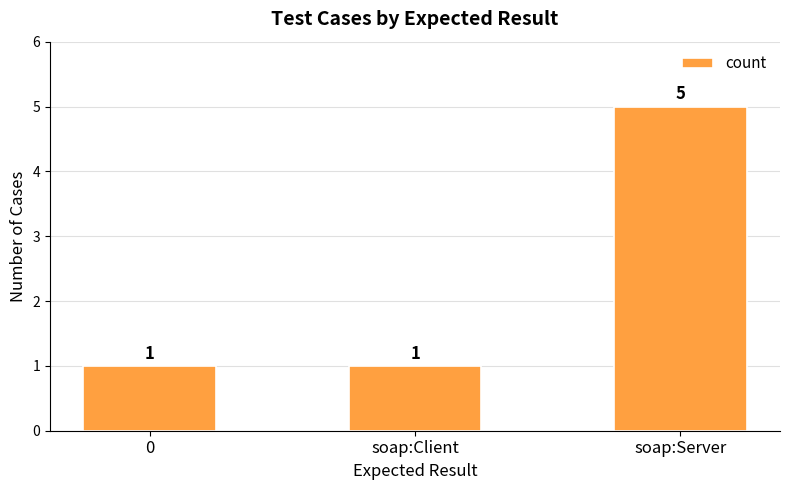

Are the bars grouped side by side (vs. stacked)?

No